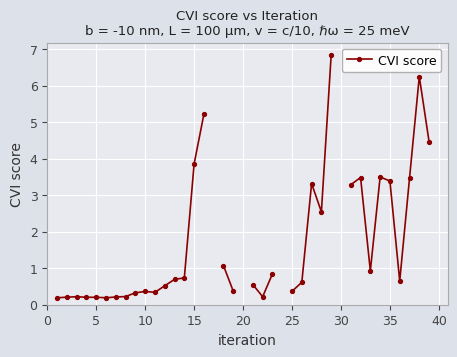

How many lines are shown in the chart?

1